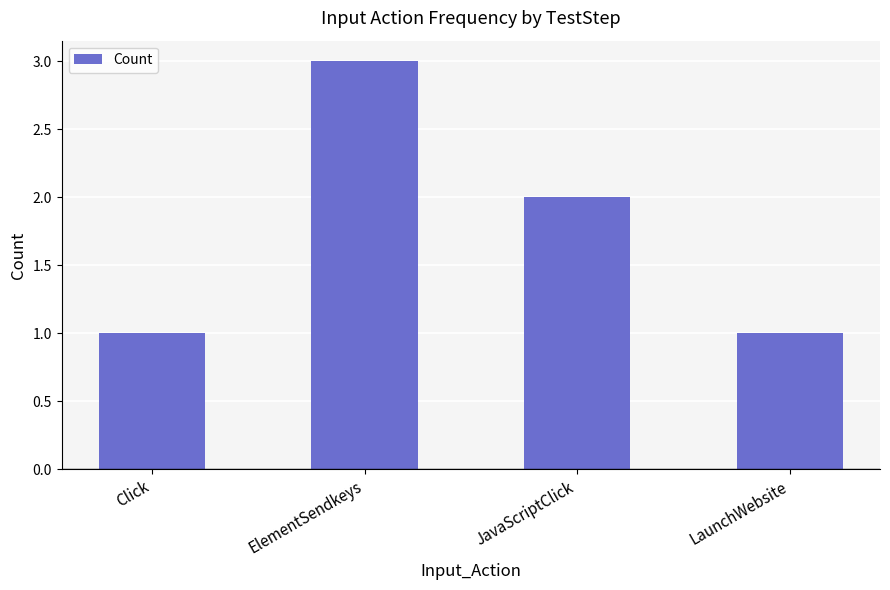

Does the chart contain any negative values?

No